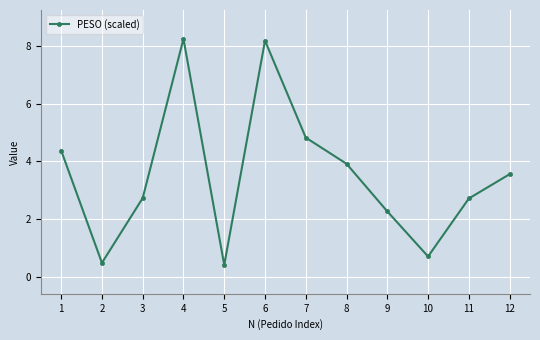

Count the number of values greater than 3.

6